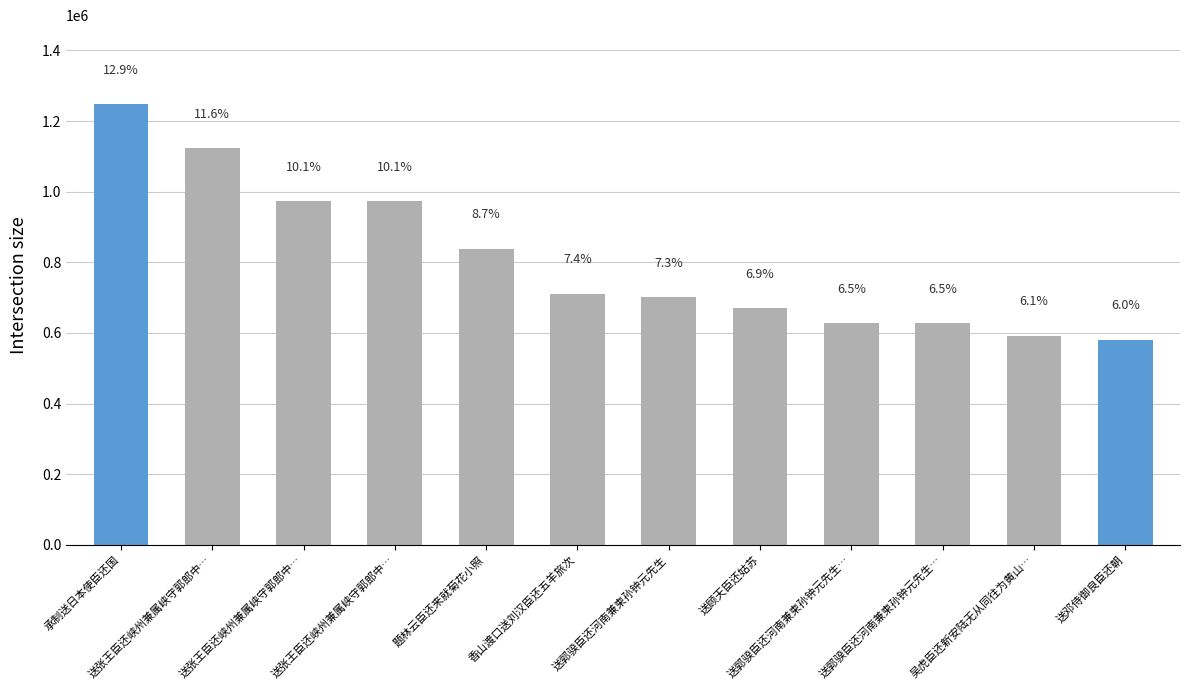

What is the average value?

805469